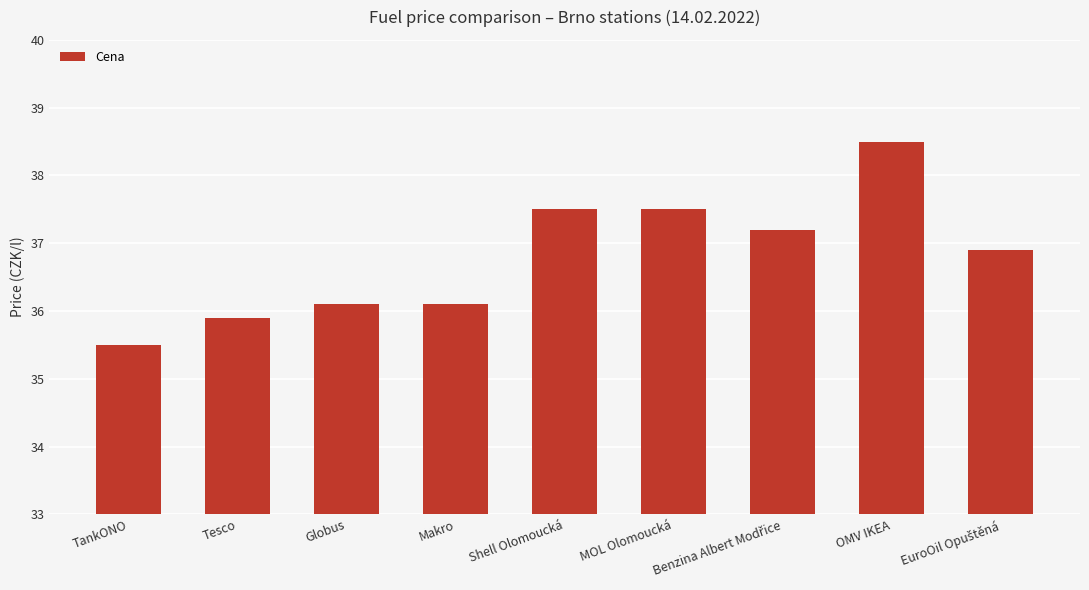

What is the difference between the values at Globus and MOL Olomoucká?

1.4